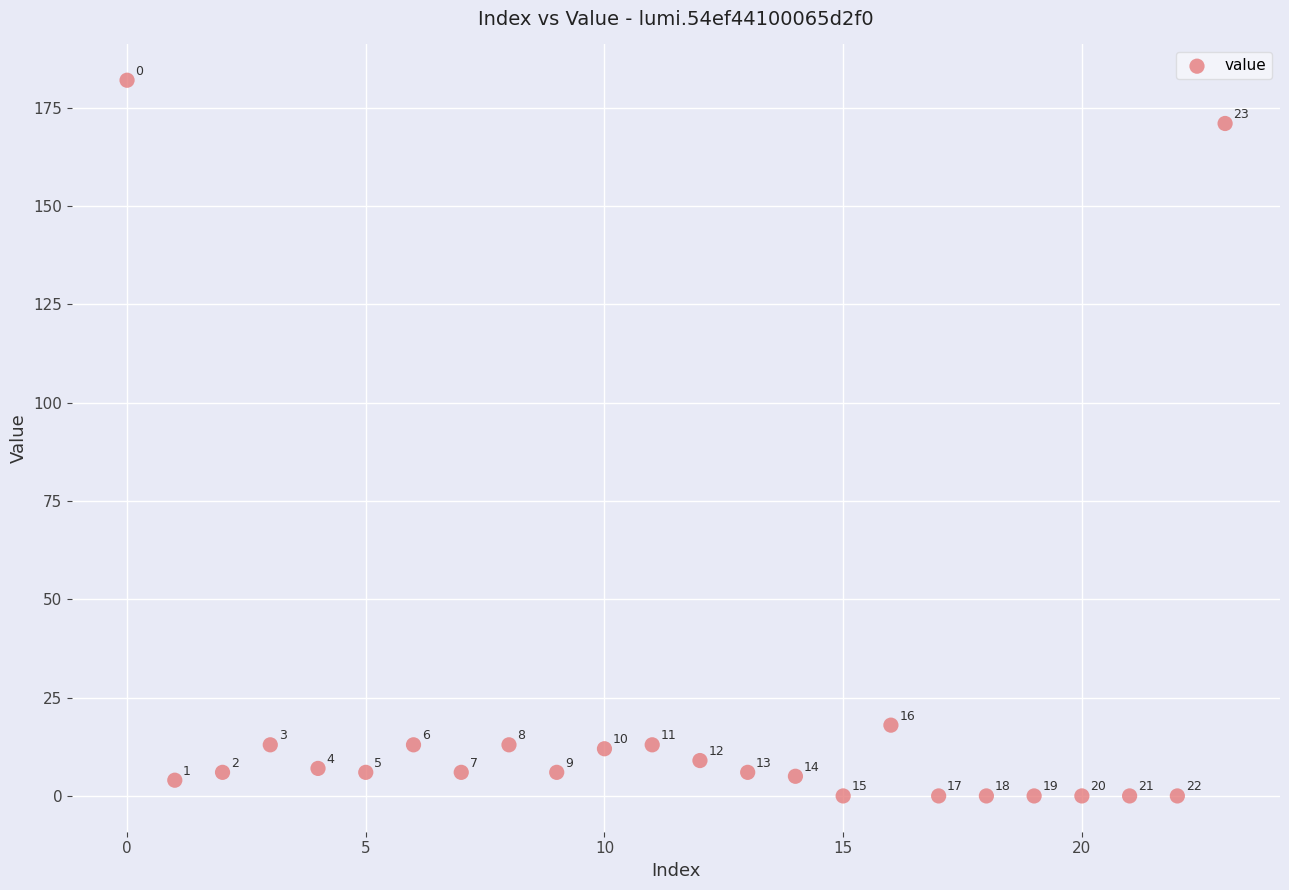

What Y value in the scatter plot is closest to 91?

18